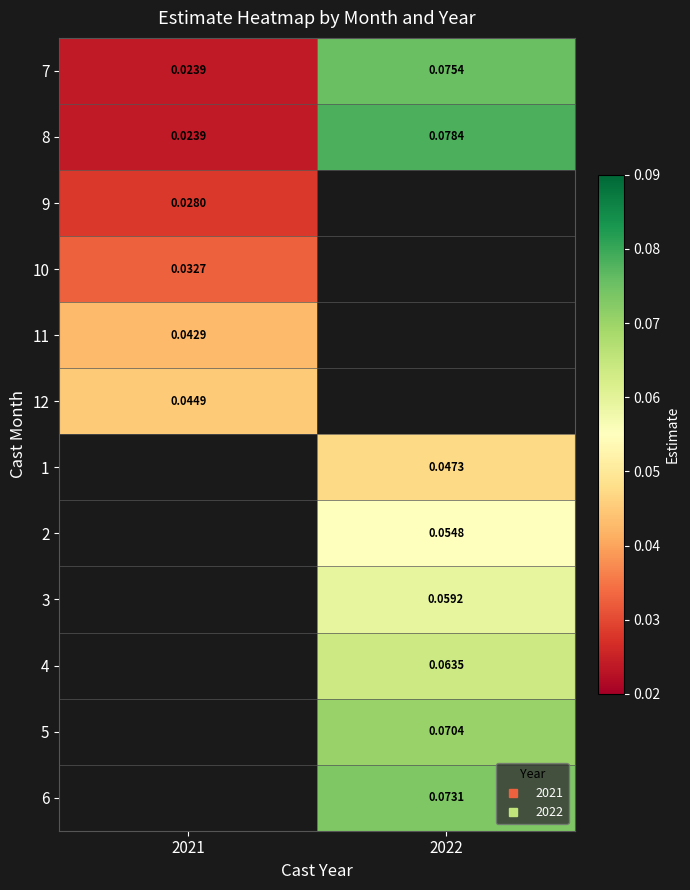

Count the number of categories in the chart.

2